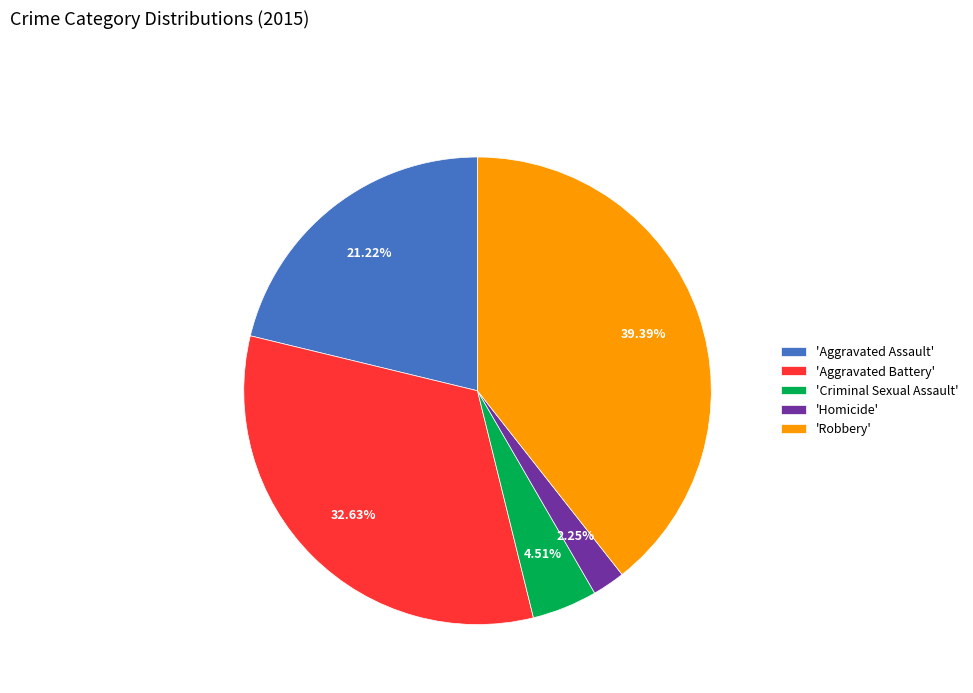

Approximately how many times larger is the value at 'Aggravated Battery' compared to 'Aggravated Assault'?

1.5